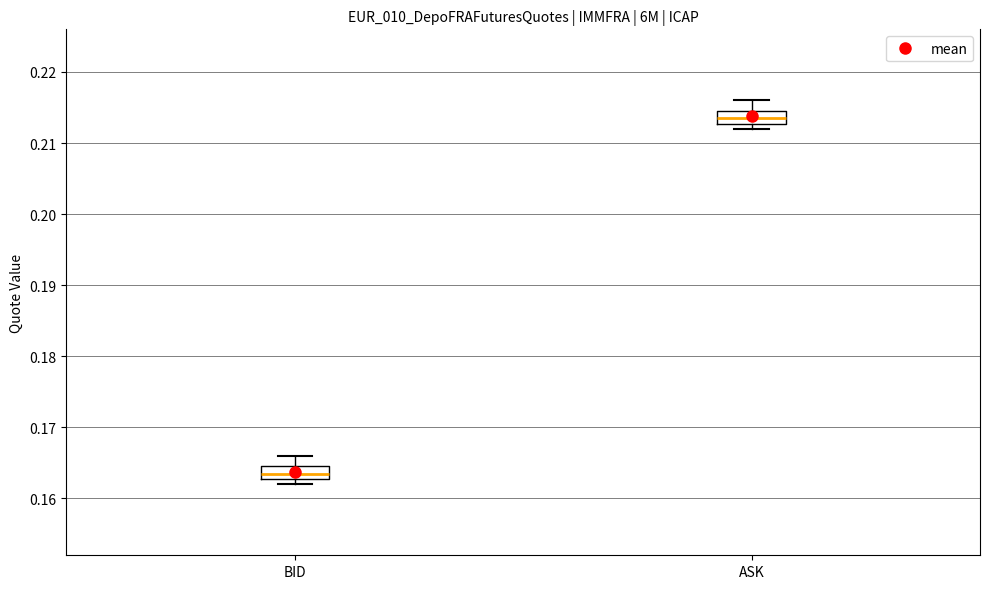

Reading left to right, transcribe this box plot: for each box, give where its median line is, the range the box spans, and where its two whiskers end, as read against the y-axis. The values are not printed on the chart, so give them approximately, as read against the axis.

BID: median 0.164, box 0.163 to 0.165, whiskers 0.162 to 0.166
ASK: median 0.214, box 0.213 to 0.215, whiskers 0.212 to 0.216